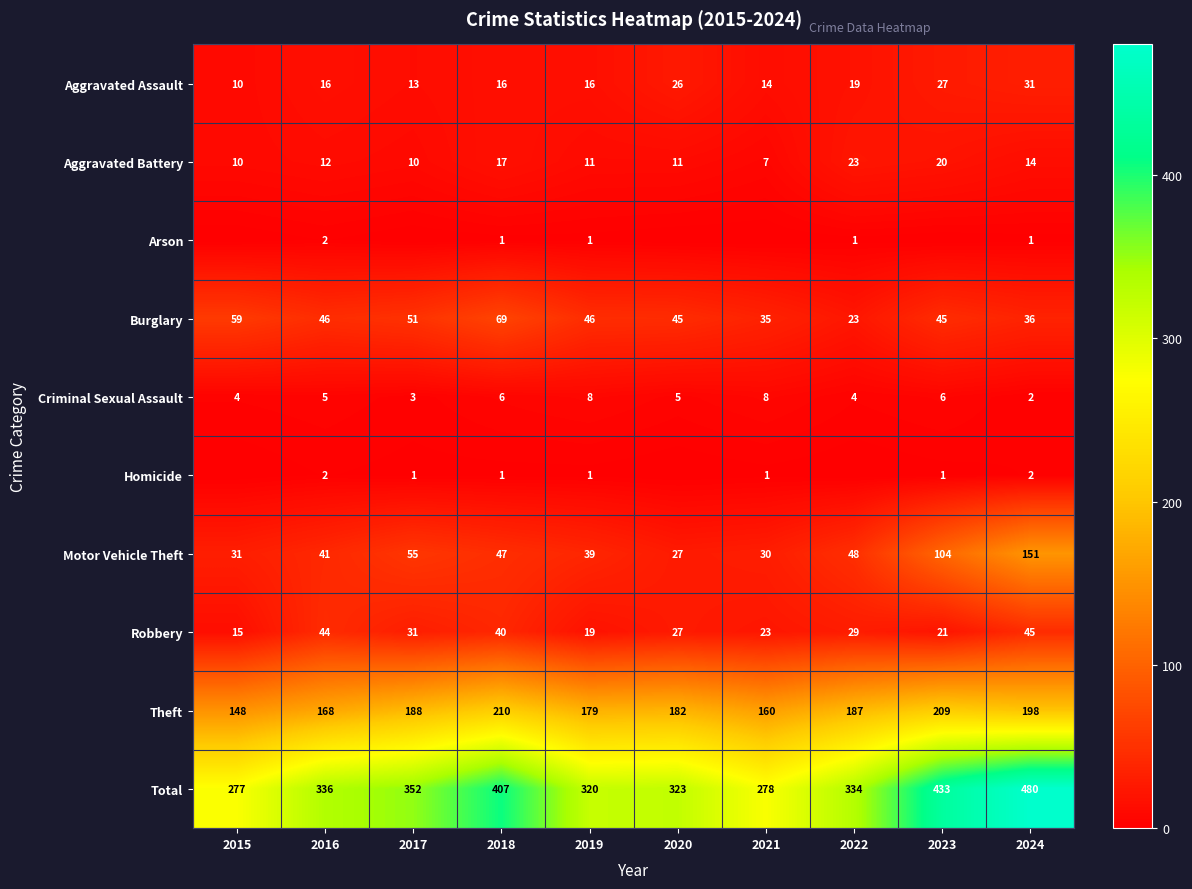

What is the difference between the second highest and second lowest values in the Robbery series?

25